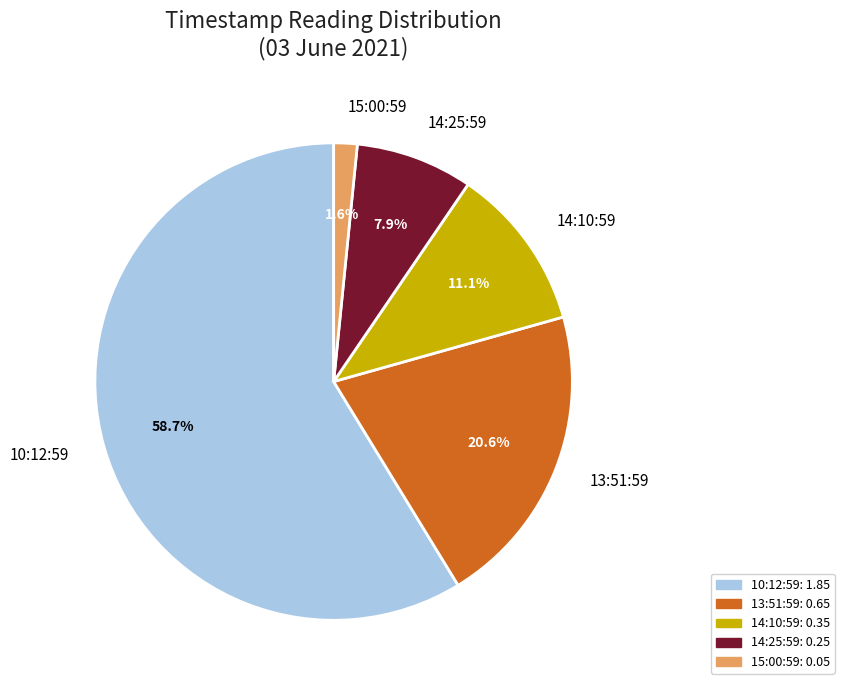

Which slice represents more than half of the pie?

10:12:59